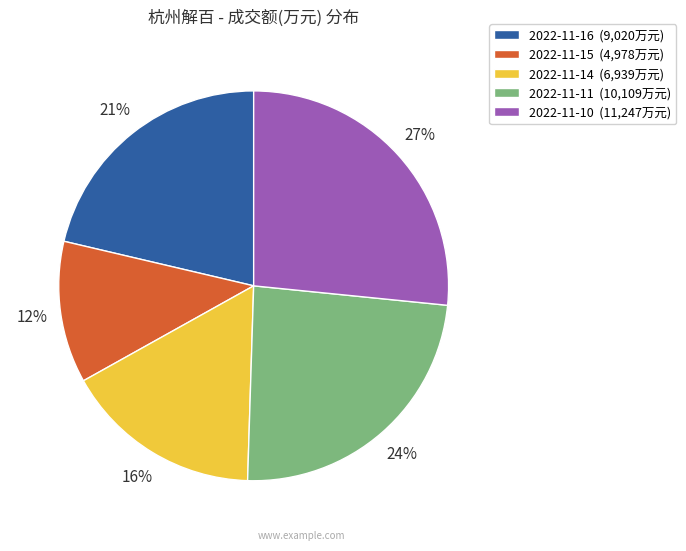

Which slice is the largest?

2022-11-10